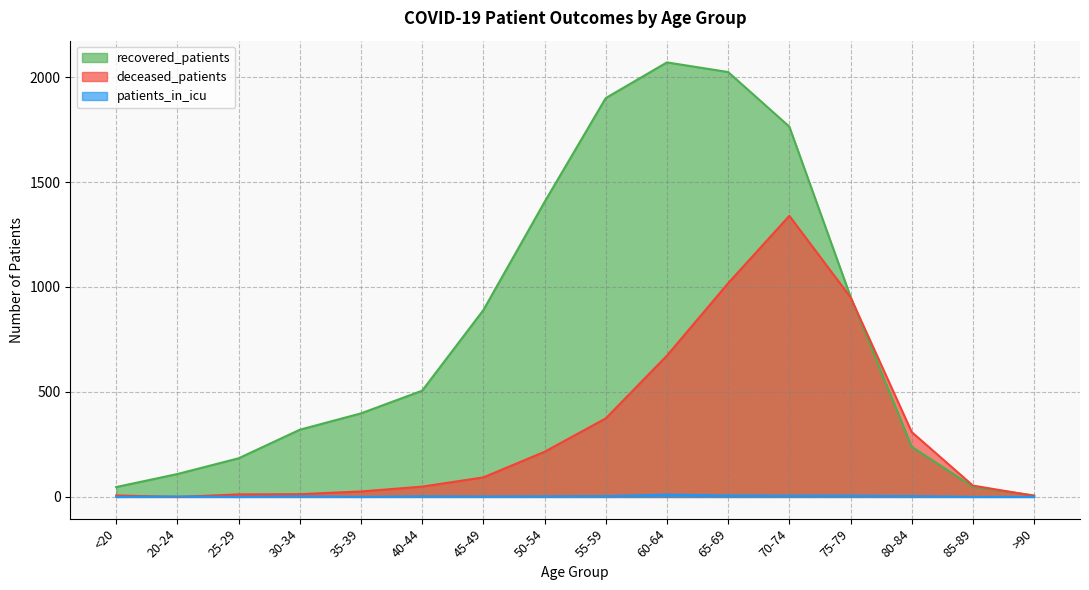

At which category is the sum across all series the highest?

70-74